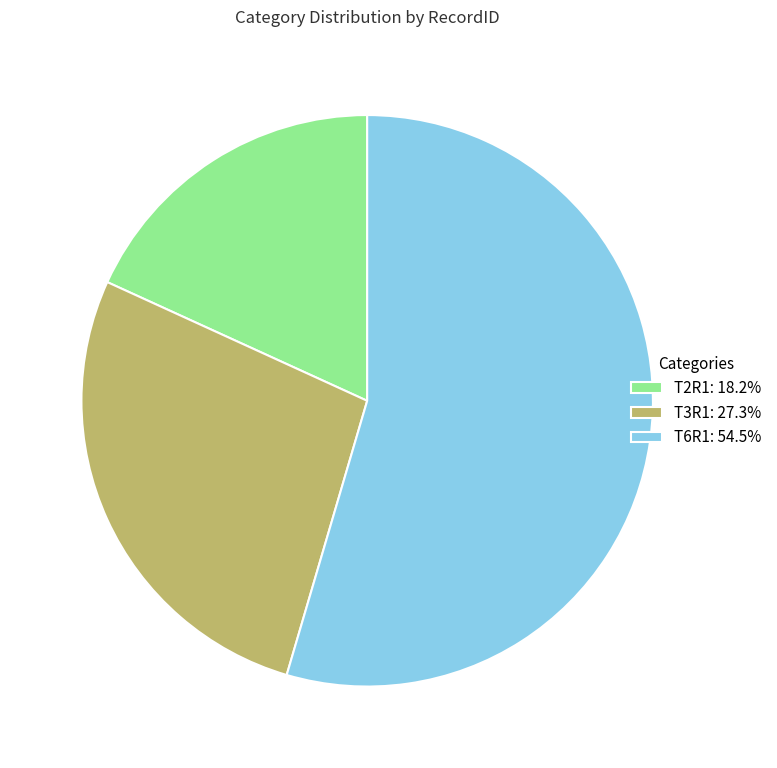

How many segments does this pie chart have?

3